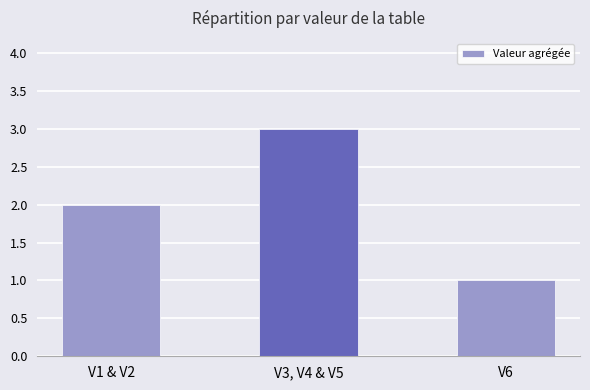

What position from the right is V3, V4 & V5?

2